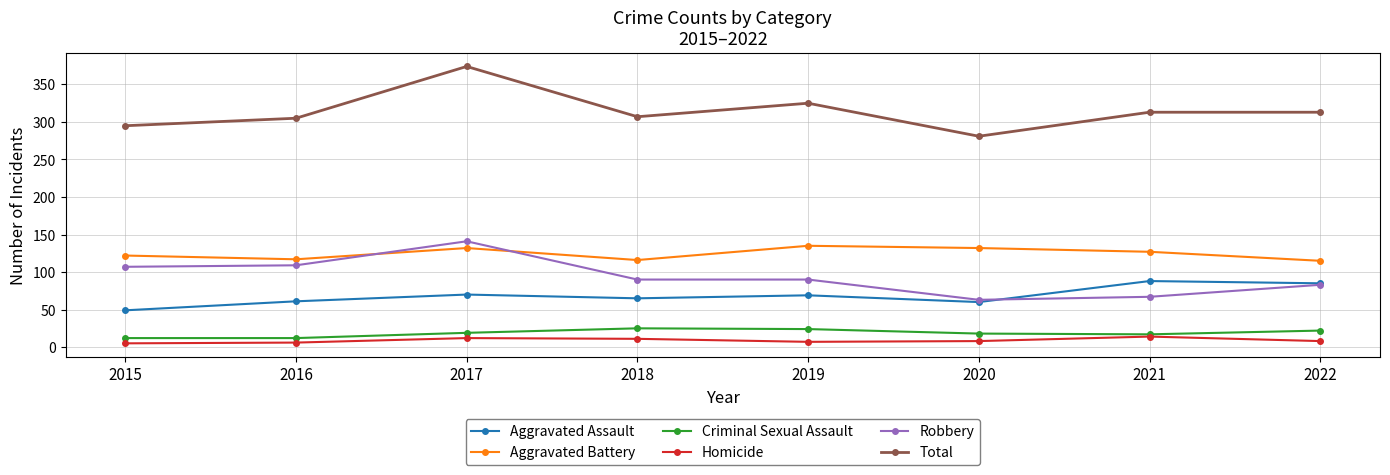

At which label does Robbery reach its peak?

2017